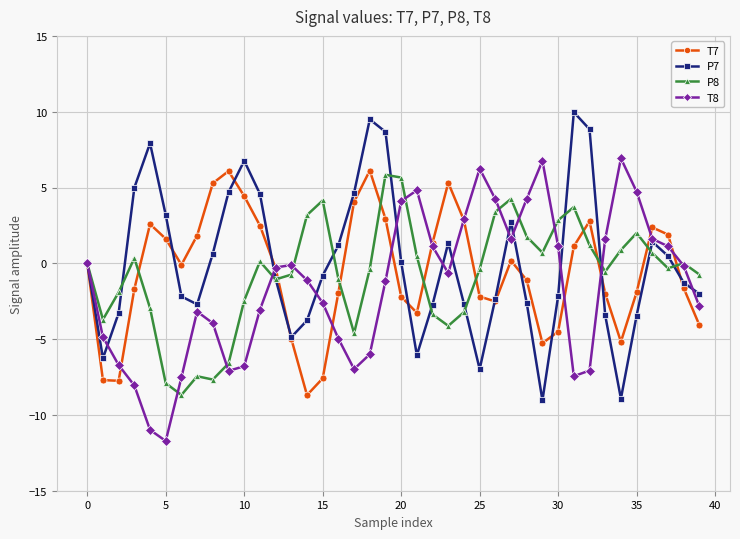

True or false: T8 has more than 0 interior local peaks.

True